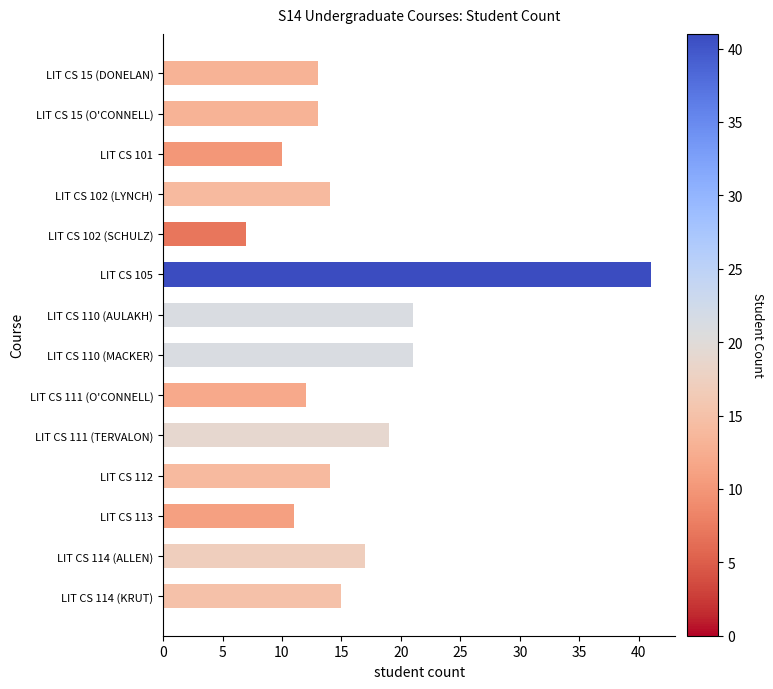

What is the ratio of the value at LIT CS 113 to the value at LIT CS 111 (O'CONNELL)?

0.9